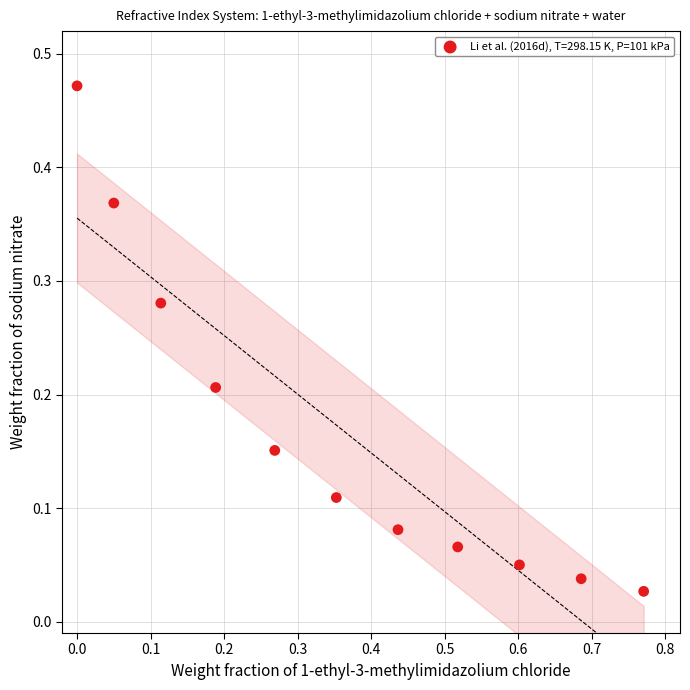

Count the number of points in this scatter plot.

11